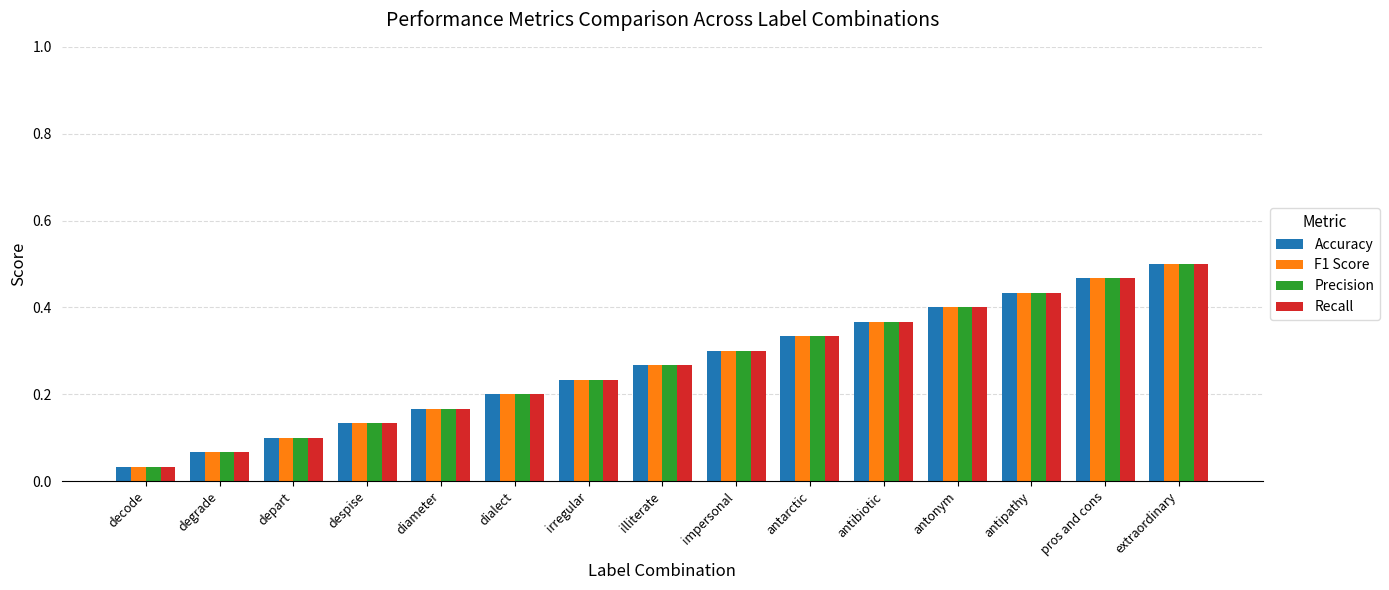

The value of Recall at impersonal is 0.5. True or false?

False